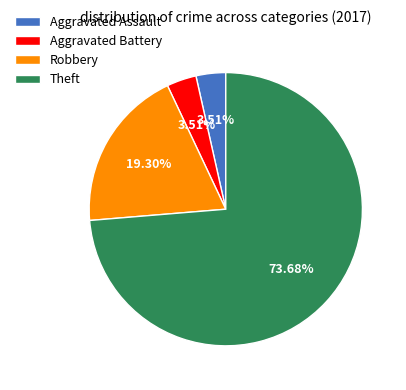

Is it true that Aggravated Assault is 4% of the pie?

True